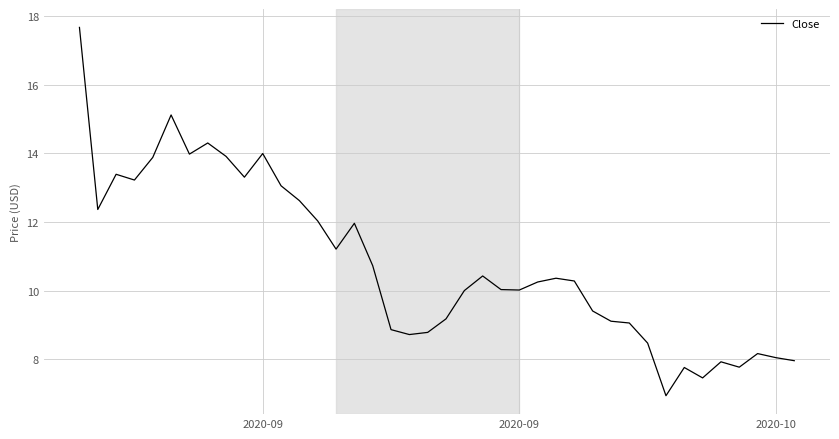

What is the greatest value displayed?

17.7